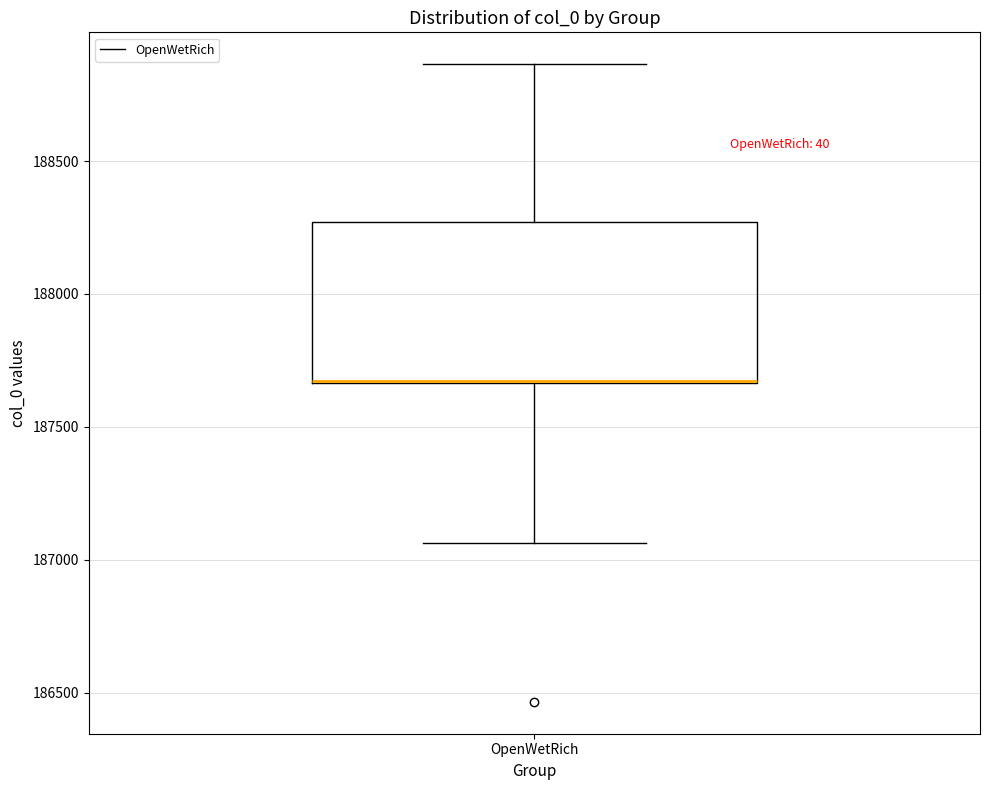

Where is the lower edge of the box for OpenWetRich on the y-axis? The values are not printed on the chart, so give them approximately, as read against the axis.

187650